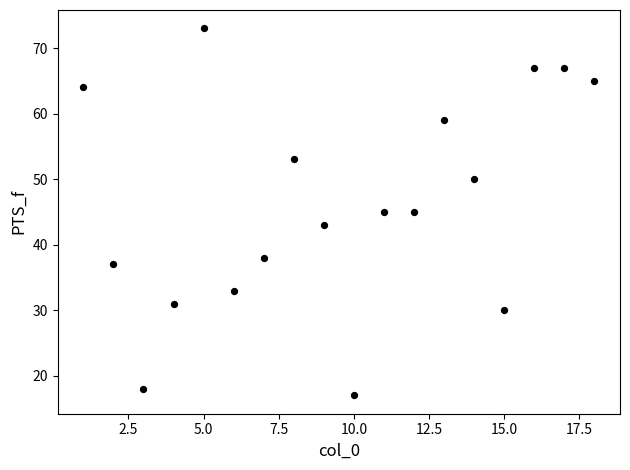

What is the range of Y values (max minus min)?

56